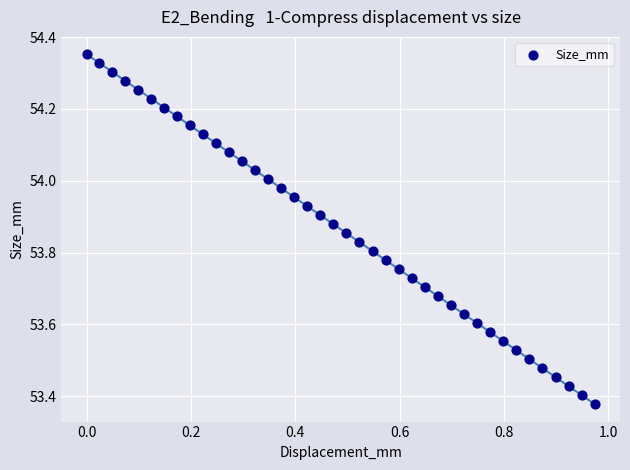

What is the range of Y values (max minus min)?

1.0